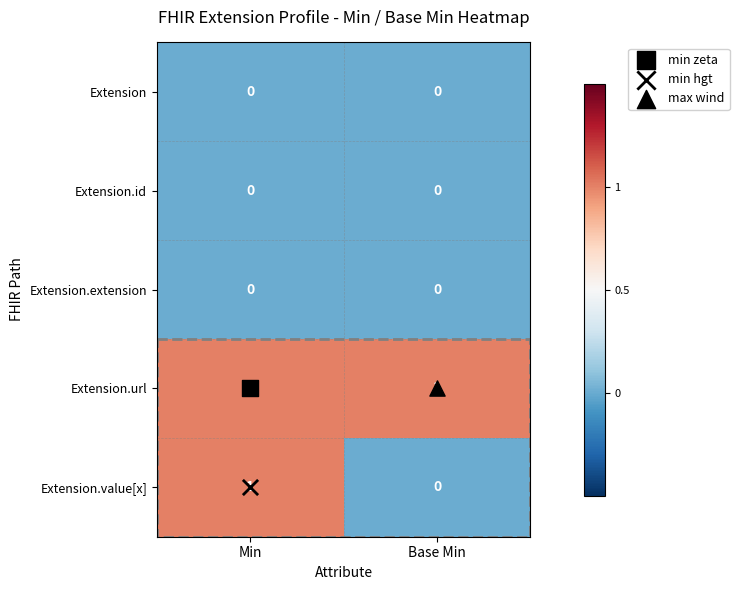

Which series has the largest range (max minus min)?

Extension.value[x]